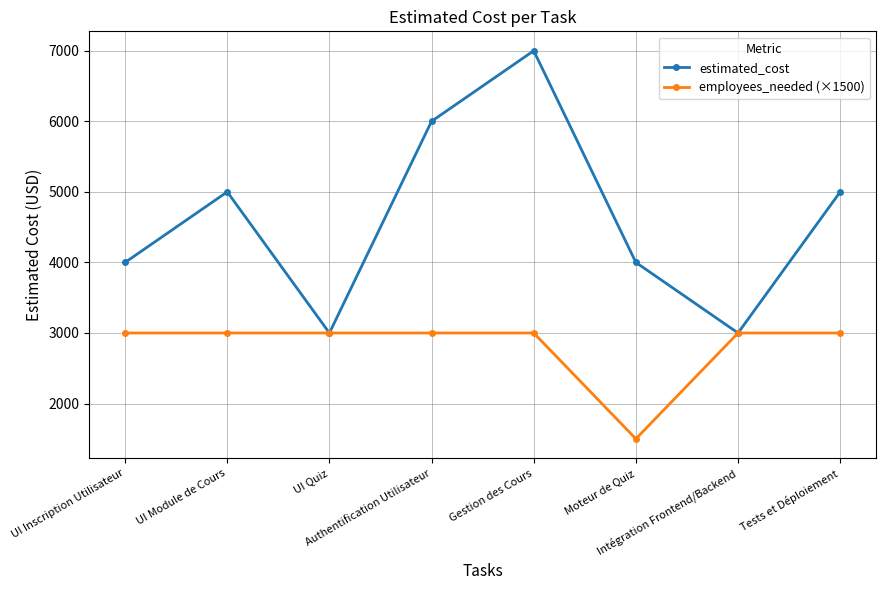

Which series has the largest range (max minus min)?

estimated_cost